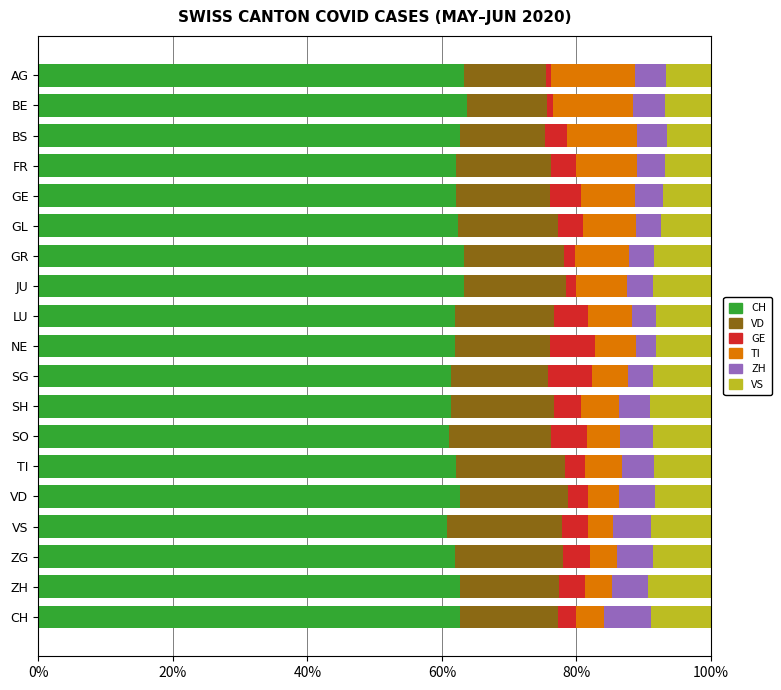

What is the total value across all series at CH?

100.0